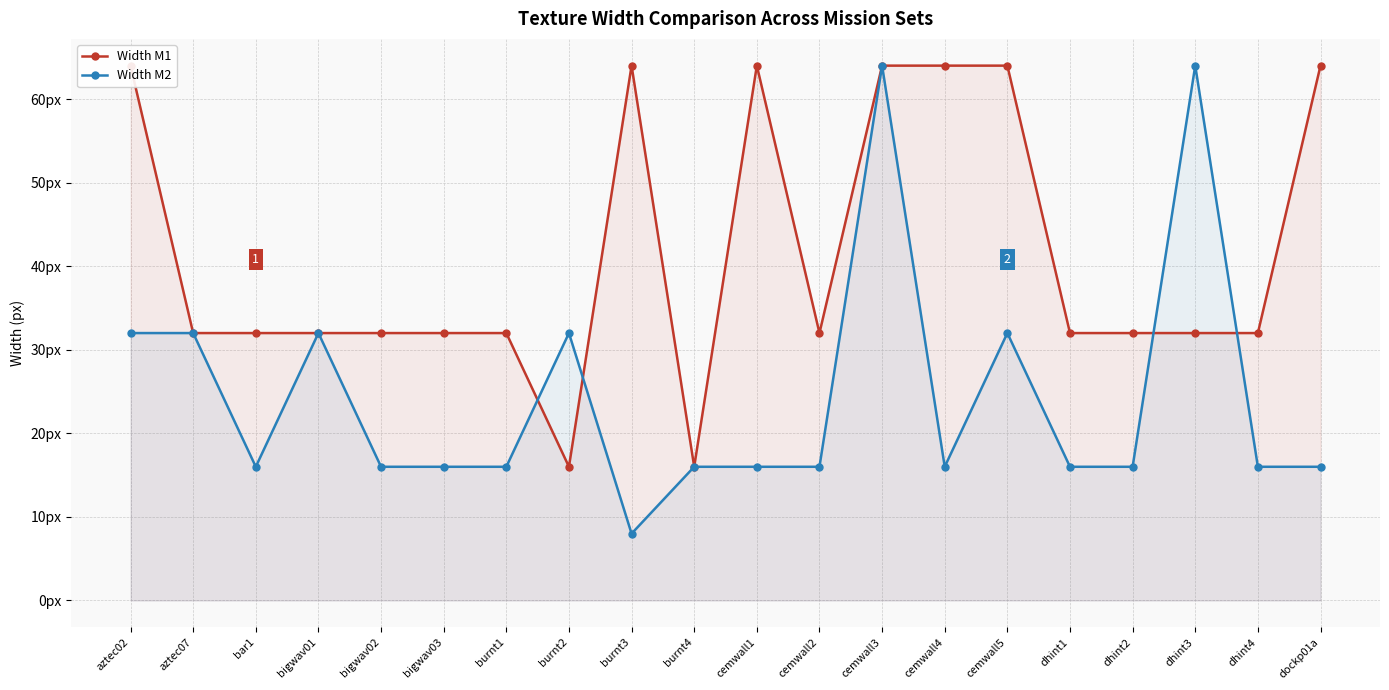

How many distinct data groups are displayed?

2